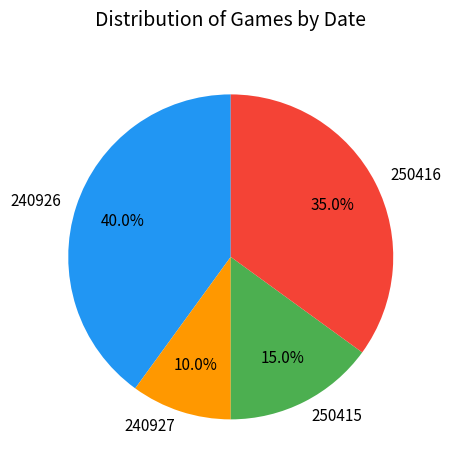

Does 240927 account for over 50% of the chart?

No